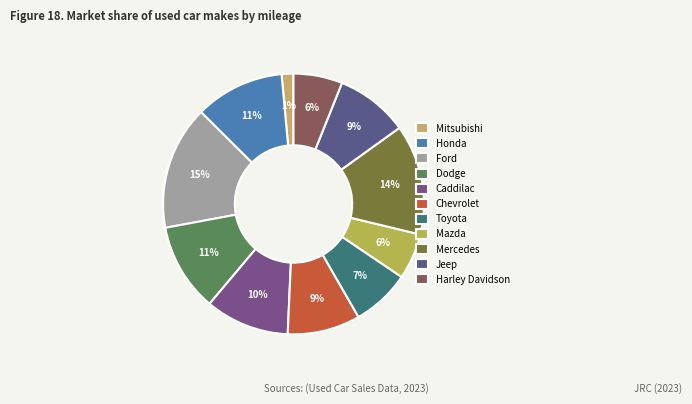

How many segments does this pie chart have?

11